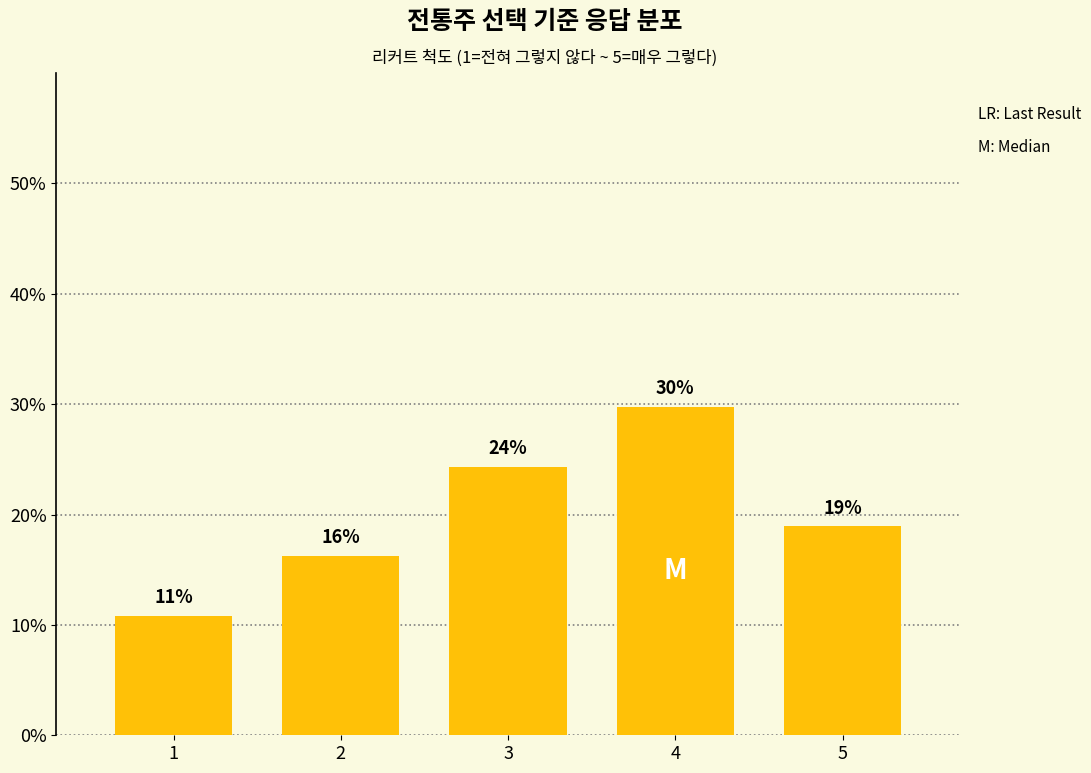

Rank the categories by value from highest to lowest.

4, 3, 5, 2, 1